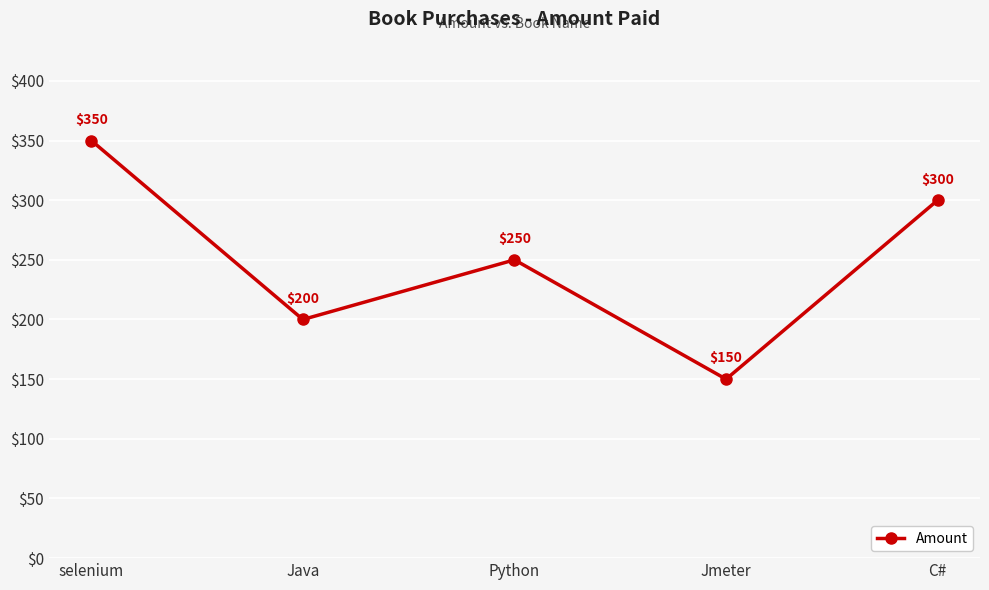

Where does the data first go above 250?

selenium